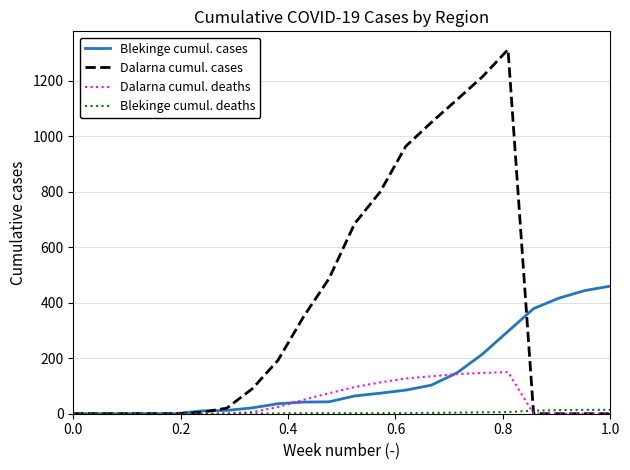

Which series has the widest spread of values?

Dalarna cumul. cases